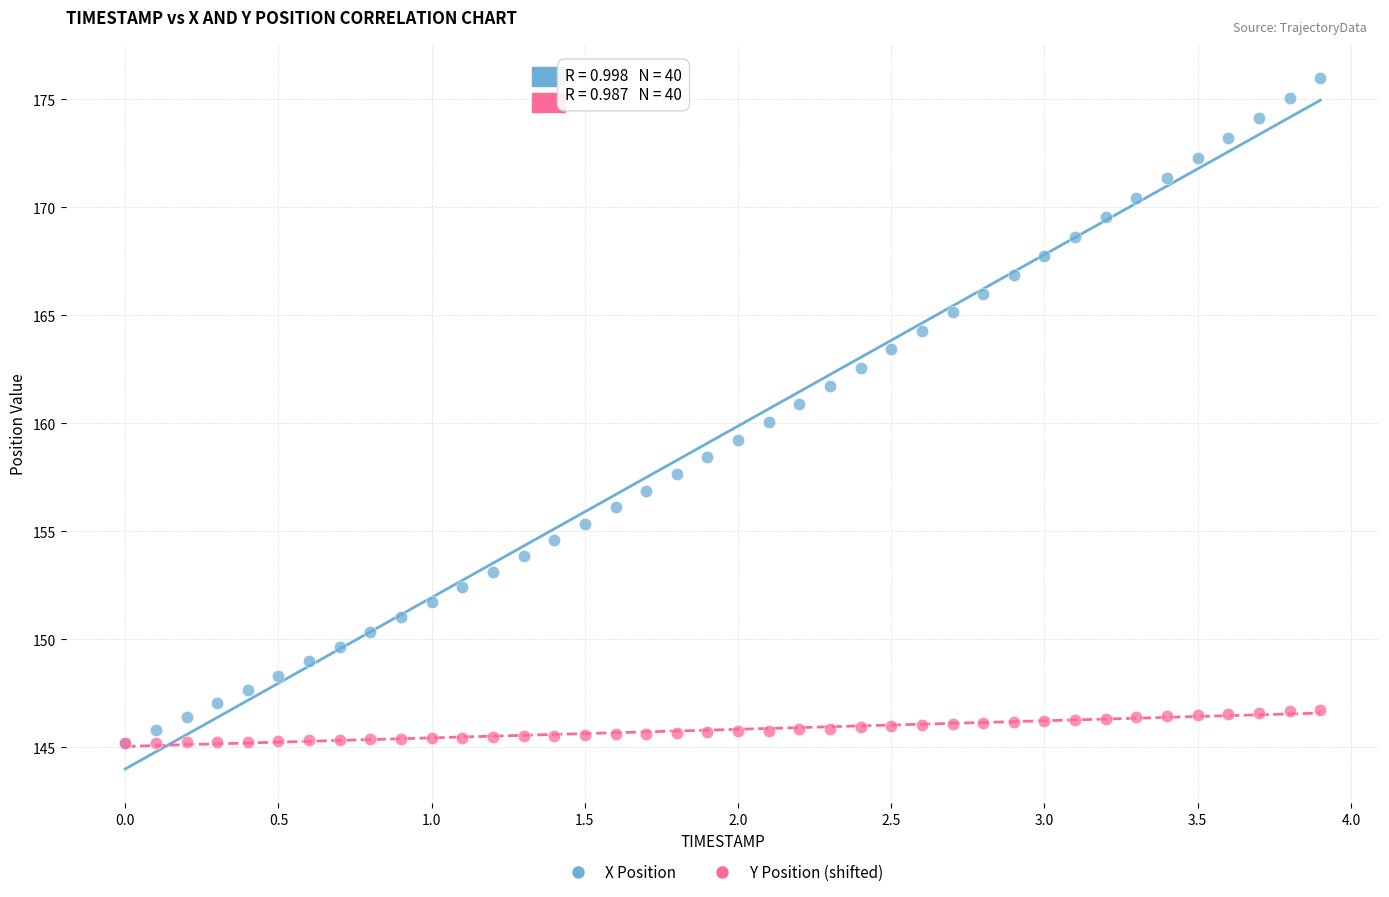

What are all the series names shown in the legend?

X Position, Y Position (shifted)